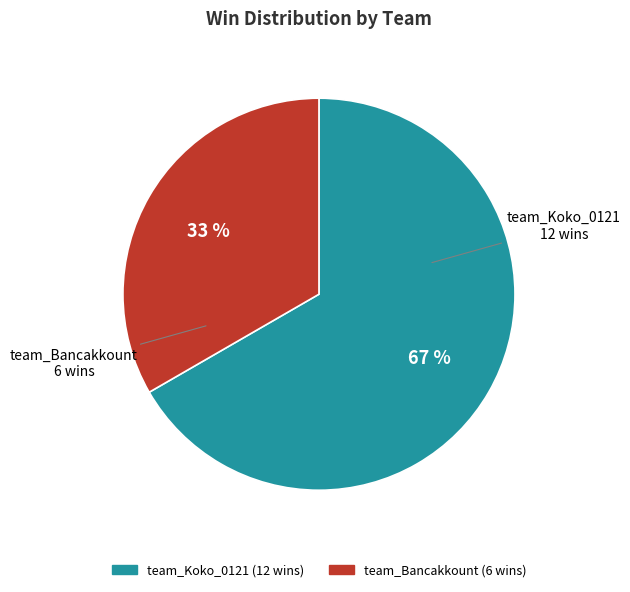

To the nearest percent, what is the average slice percentage?

50%